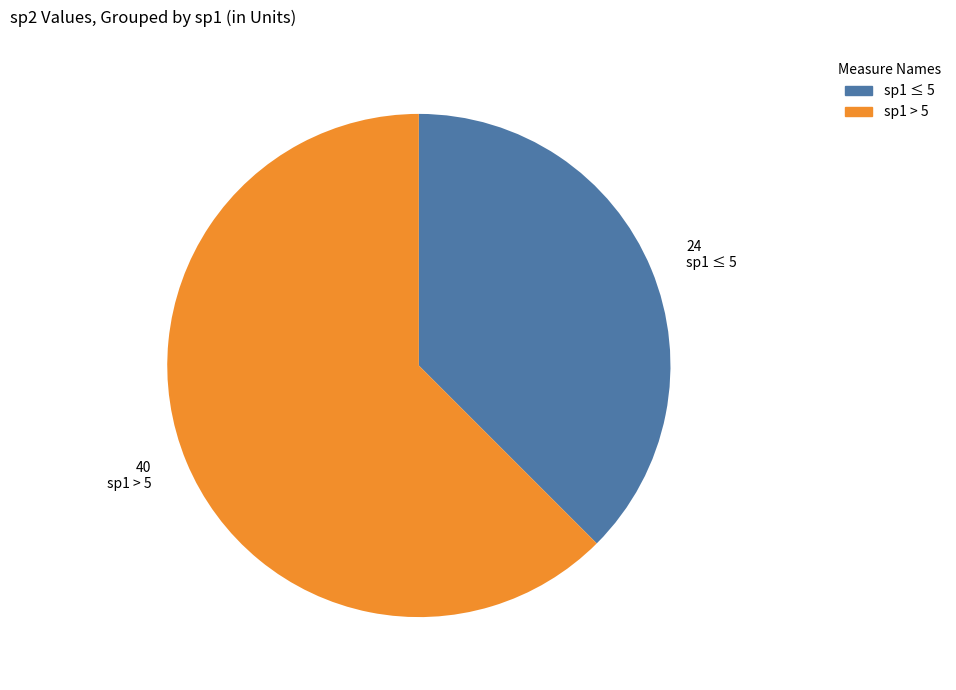

Is there any slice that represents more than half of the pie?

Yes